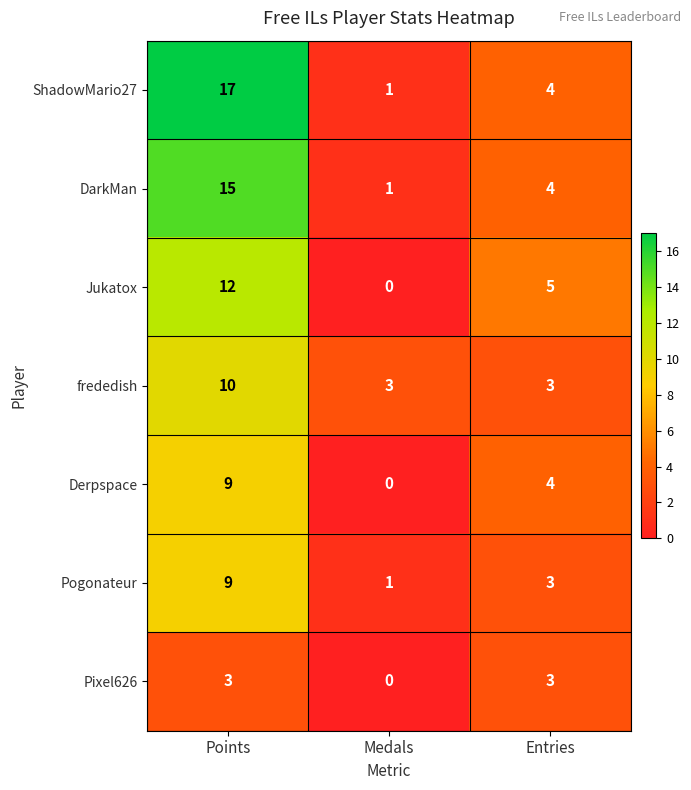

Count the frededish values in the range 3 to 10.

3